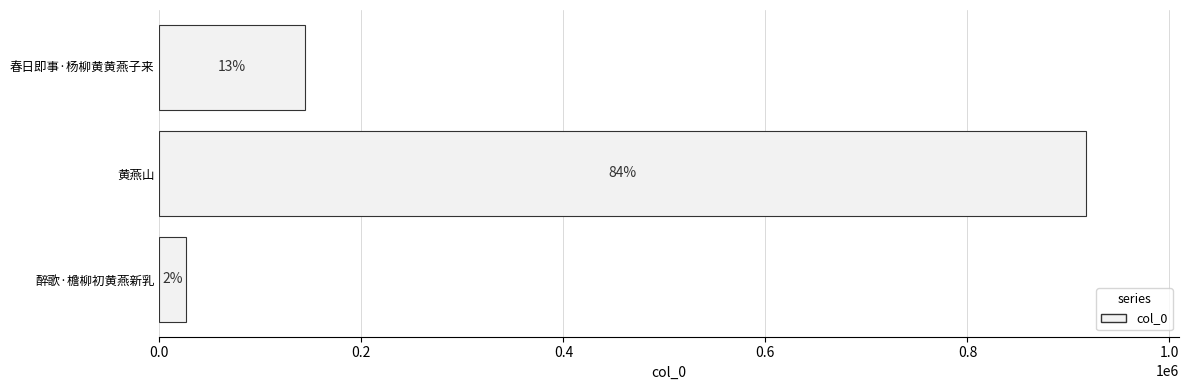

How many bars are there in total?

3